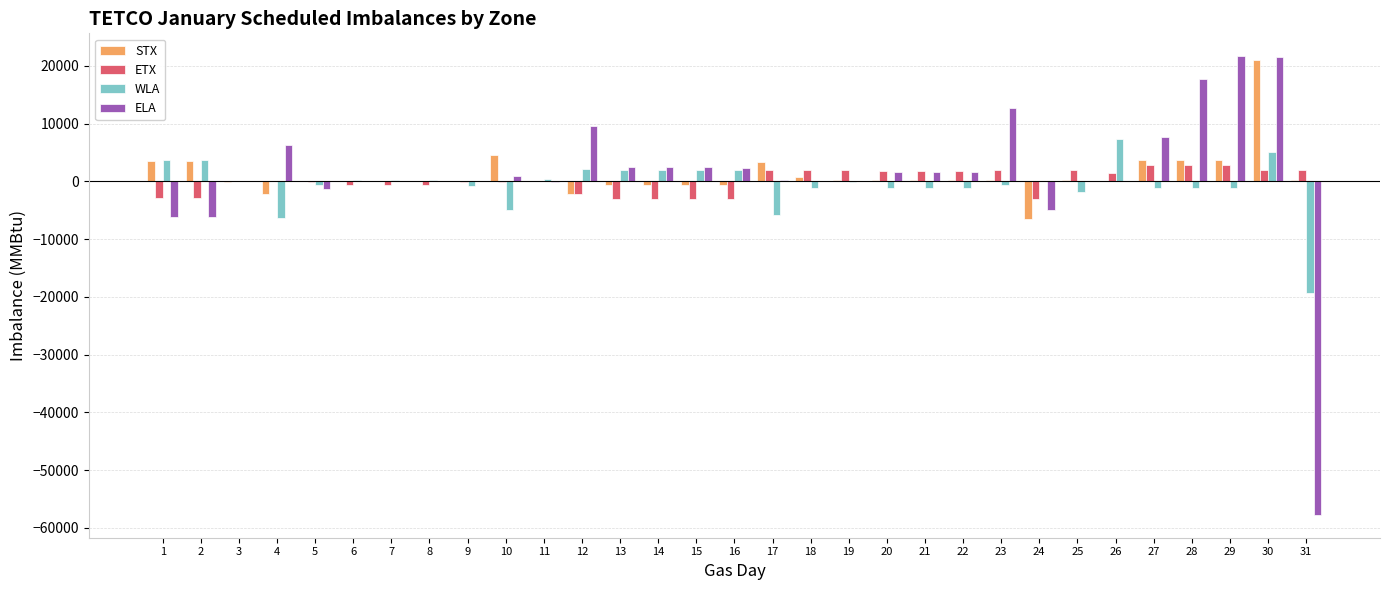

Is the value of ELA at 24 greater than the value of ETX at 20?

No